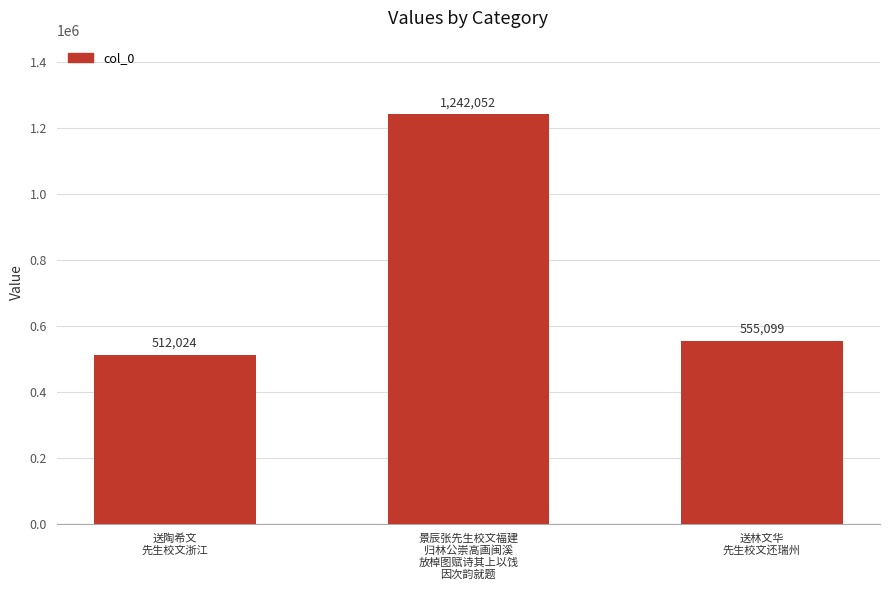

Which category has the lowest value across all series?

送陶希文
先生校文浙江